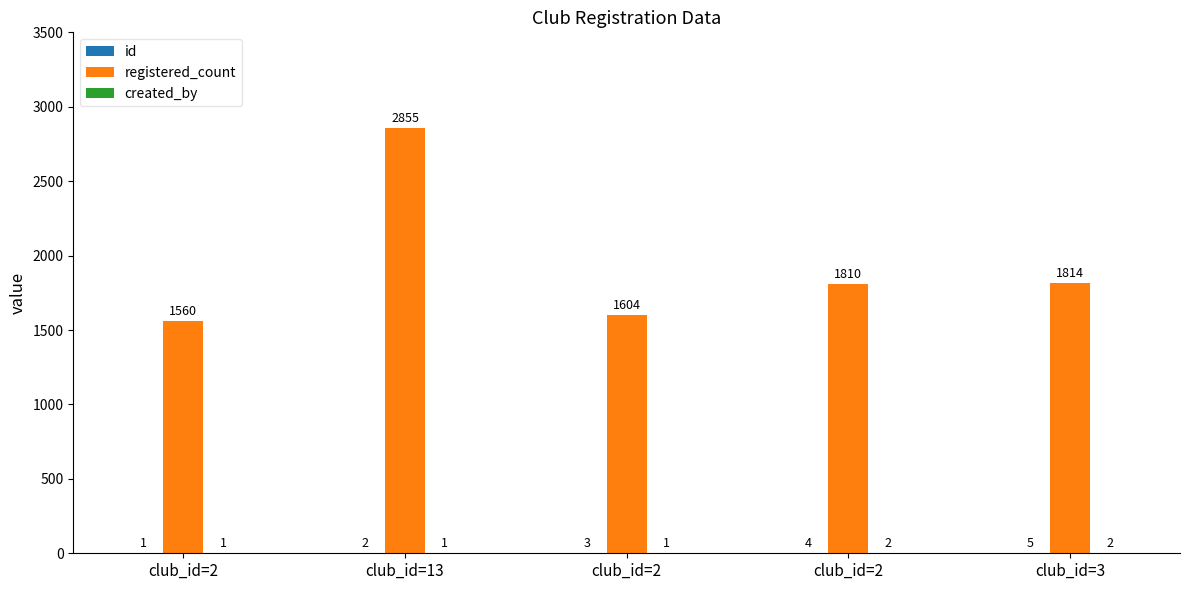

The registered_count series shows 1429 at club_id=13. True or false?

False